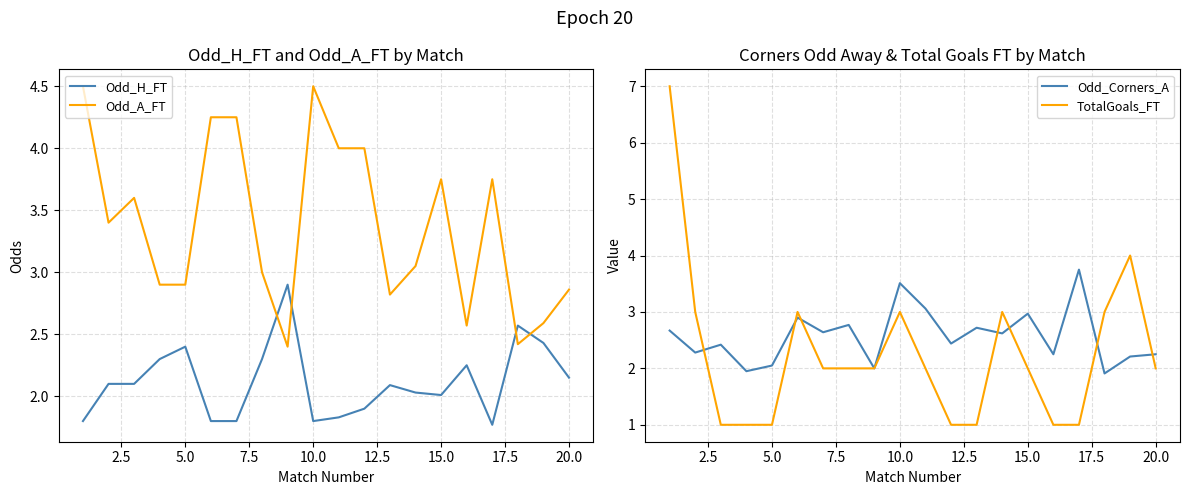

How many values in the TotalGoals_FT series exceed 2?

7